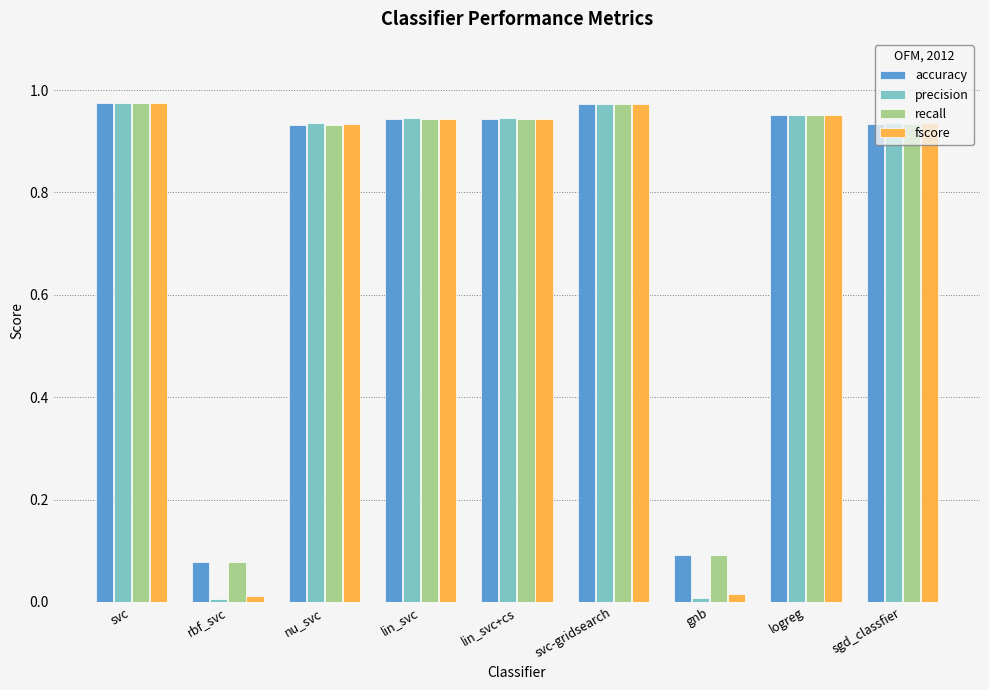

What is the total value across all series at lin_svc?

3.8